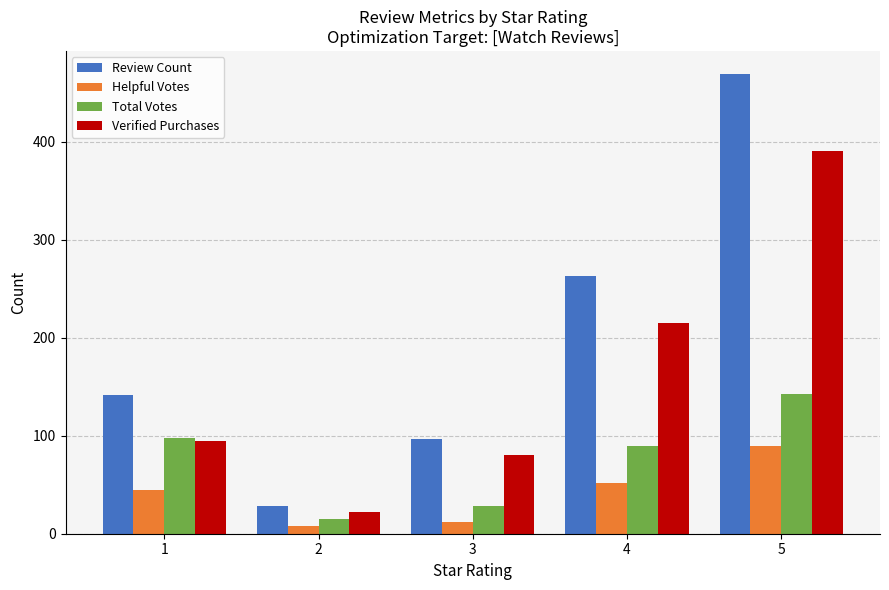

What are all the series names shown in the legend?

Review Count, Helpful Votes, Total Votes, Verified Purchases